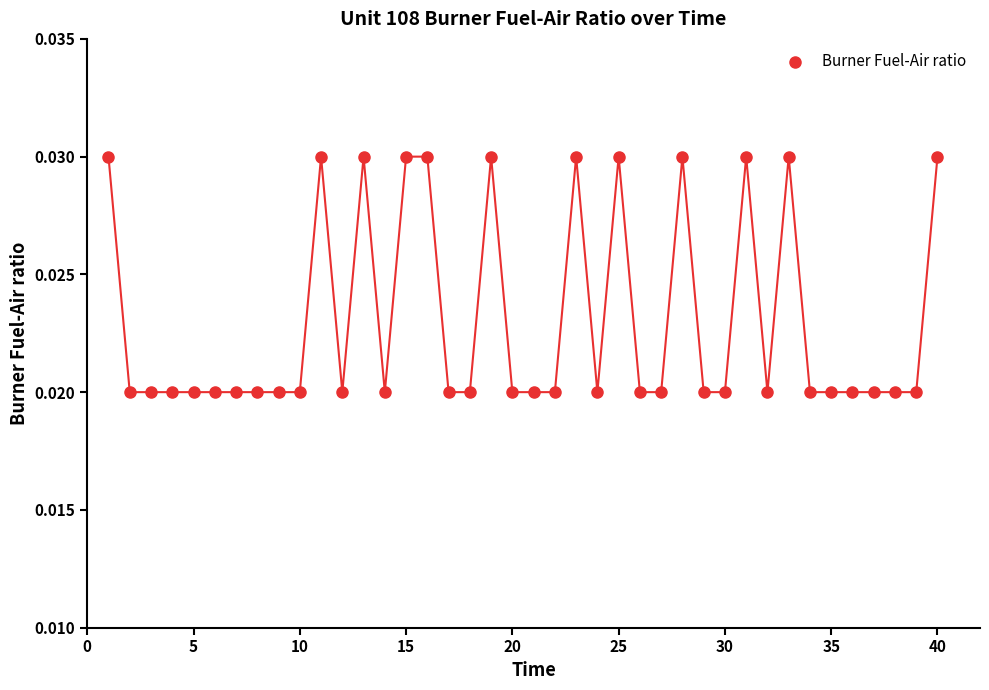

What is the range of X values (max minus min)?

39.0